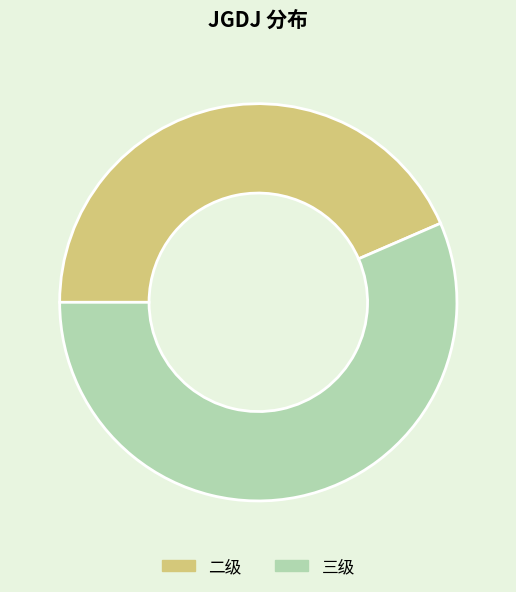

What is the largest slice in the pie chart?

三级